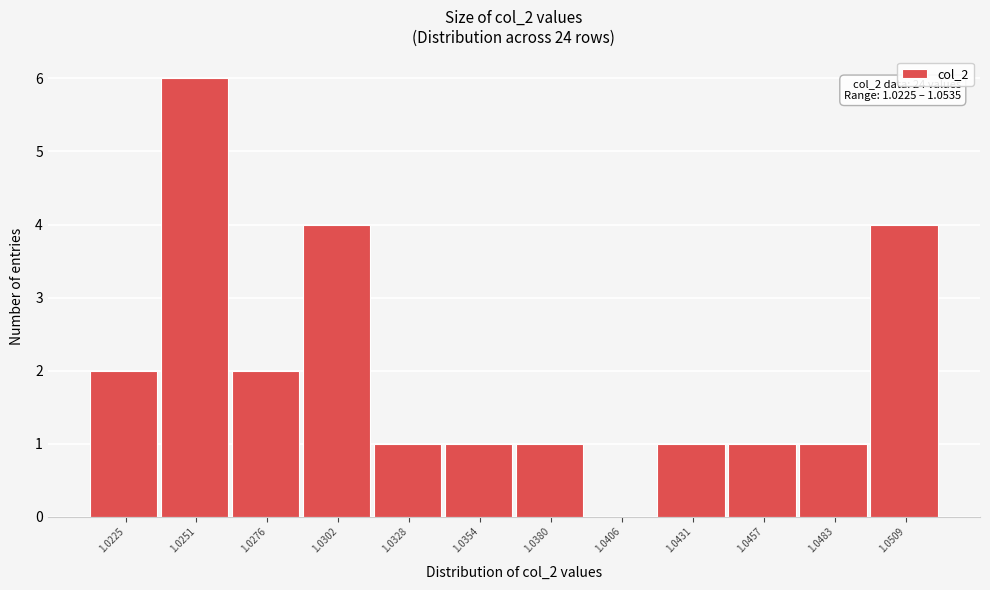

Reading left to right, what are all the values shown in this chart?

1.0225=2	1.0251=6	1.0276=2	1.0302=4	1.0328=1	1.0354=1	1.0380=1	1.0406=0	1.0431=1	1.0457=1	1.0483=1	1.0509=4